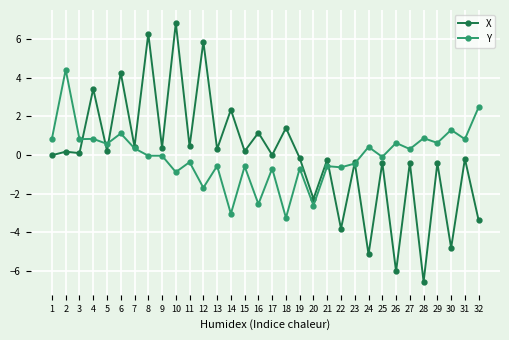

What is the minimum value shown in the chart?

-6.6